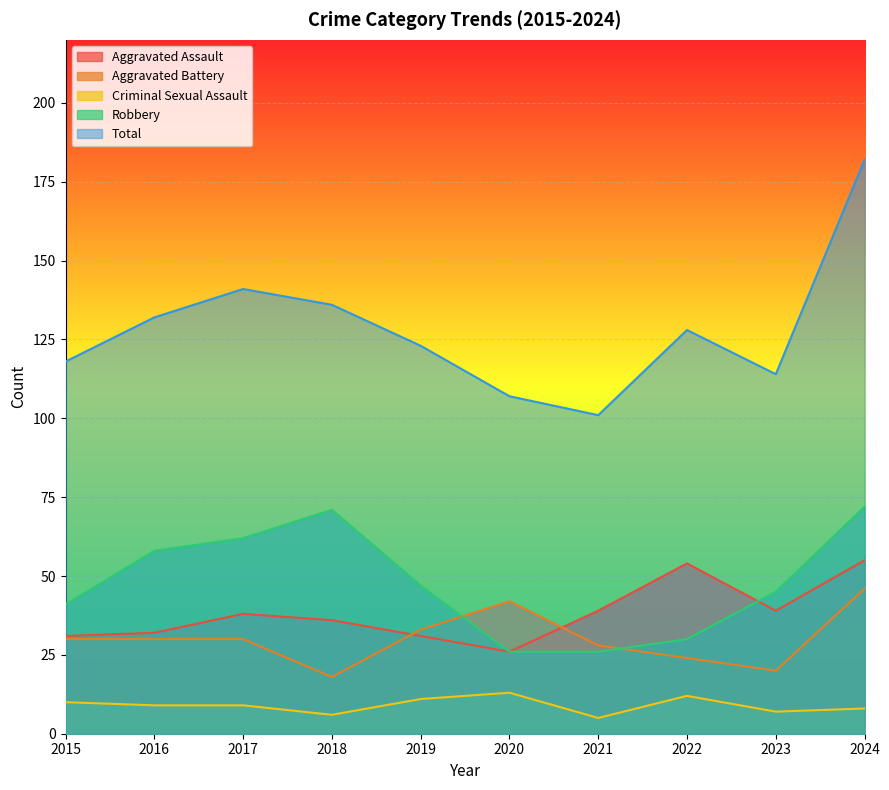

List the labels in order of Criminal Sexual Assault value, smallest first.

2021, 2018, 2023, 2024, 2016, 2017, 2015, 2019, 2022, 2020